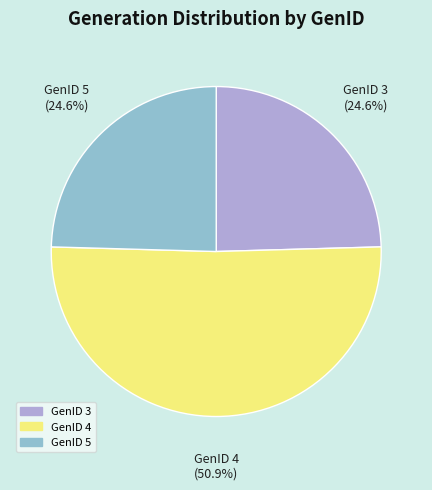

Is there any slice that represents more than half of the pie?

Yes